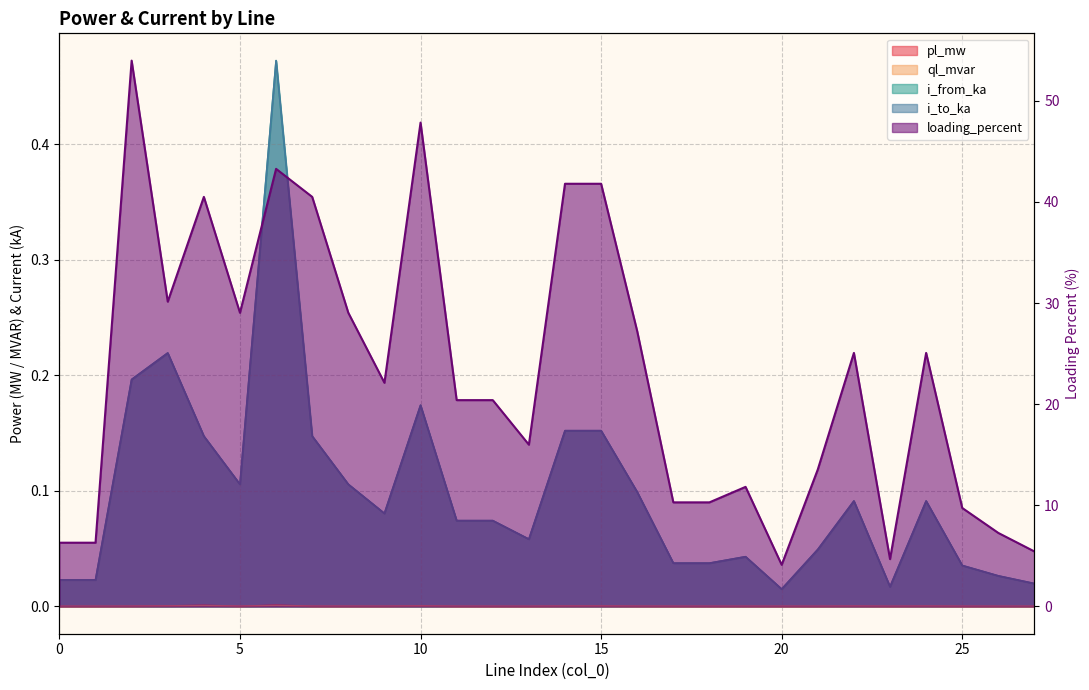

The pl_mw series shows 0.0 at 18. True or false?

True